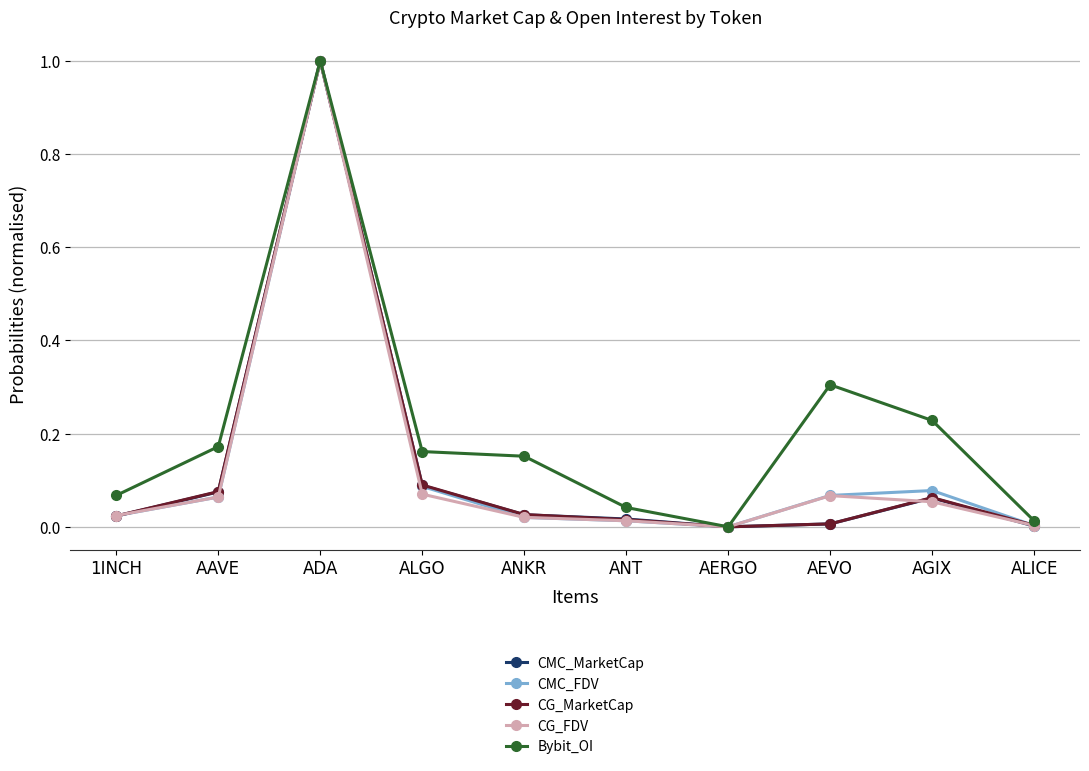

The CMC_FDV series shows 0.0 at 1INCH. True or false?

True